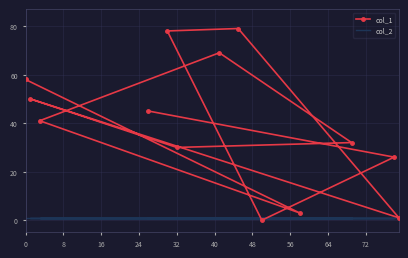

What is the sum of all col_2 values?

13